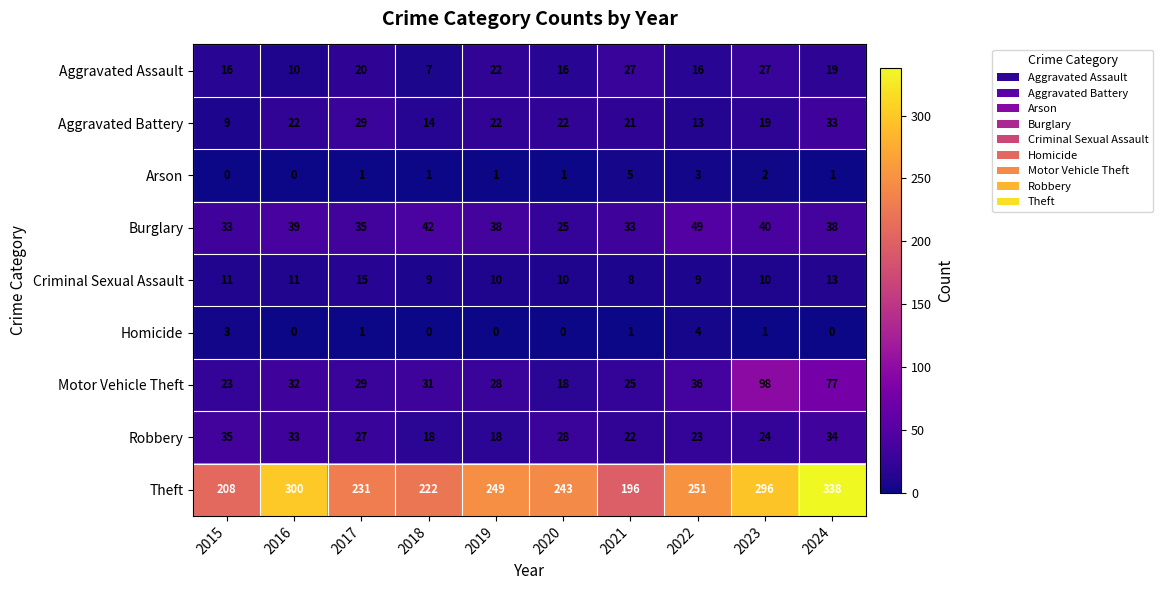

At which category is the sum across all series the highest?

2024